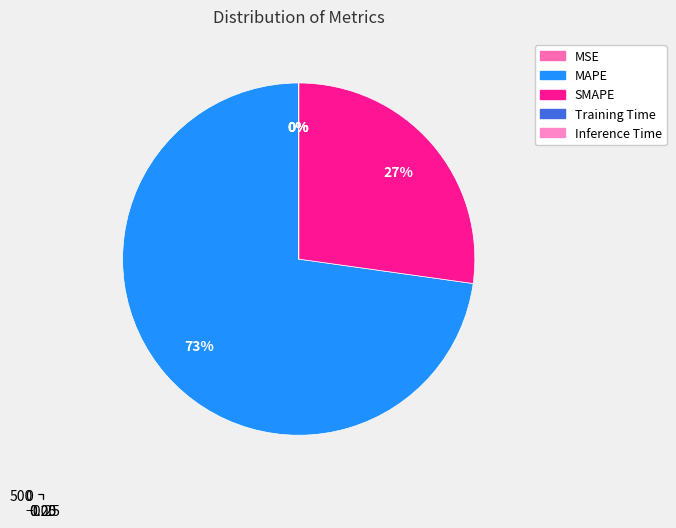

Is MAPE the majority of the pie?

Yes